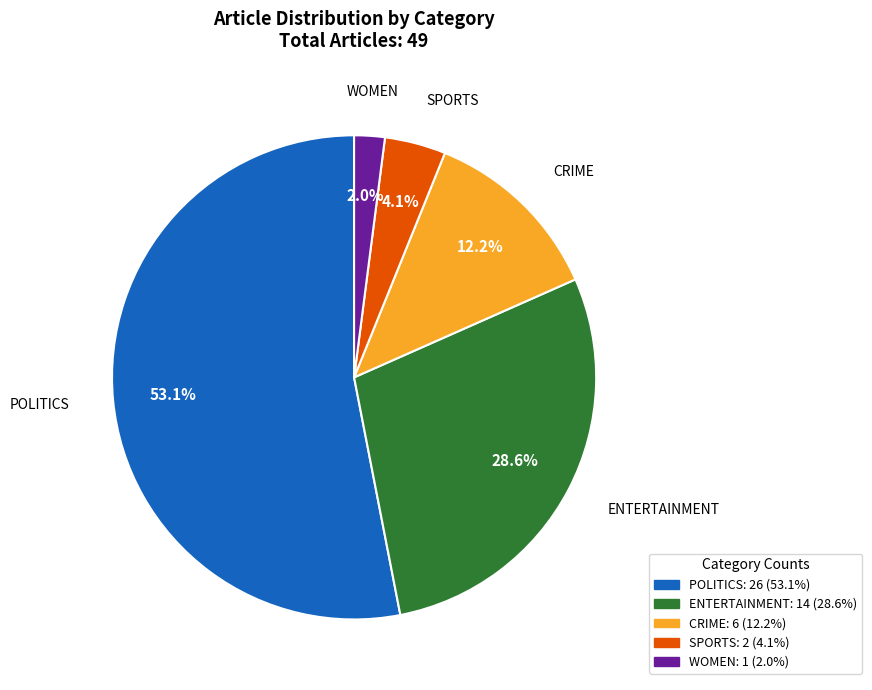

To the nearest percent, what portion does SPORTS represent?

4%